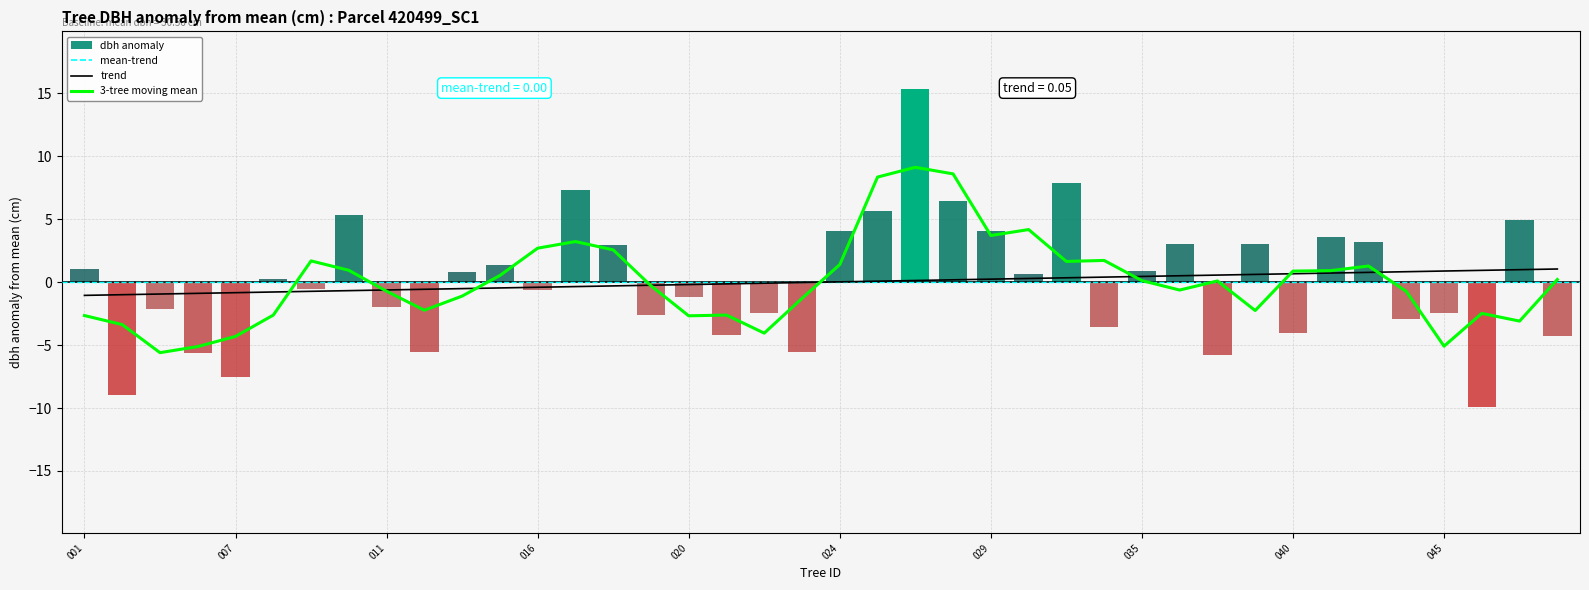

True or false: the data shows -10.0 at 420499038.

False